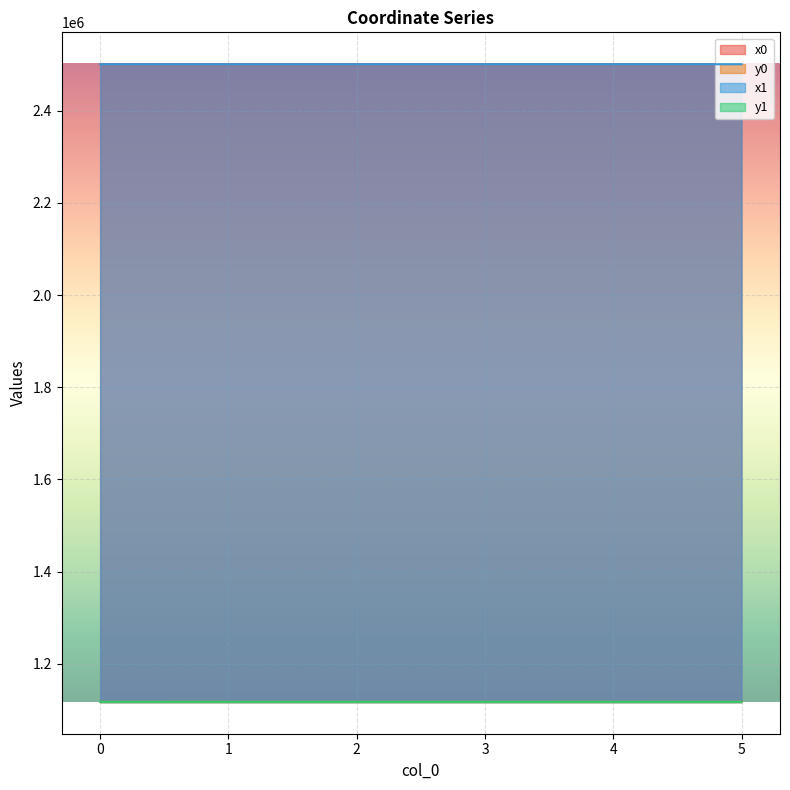

Between 5 and 2, which is larger?

5